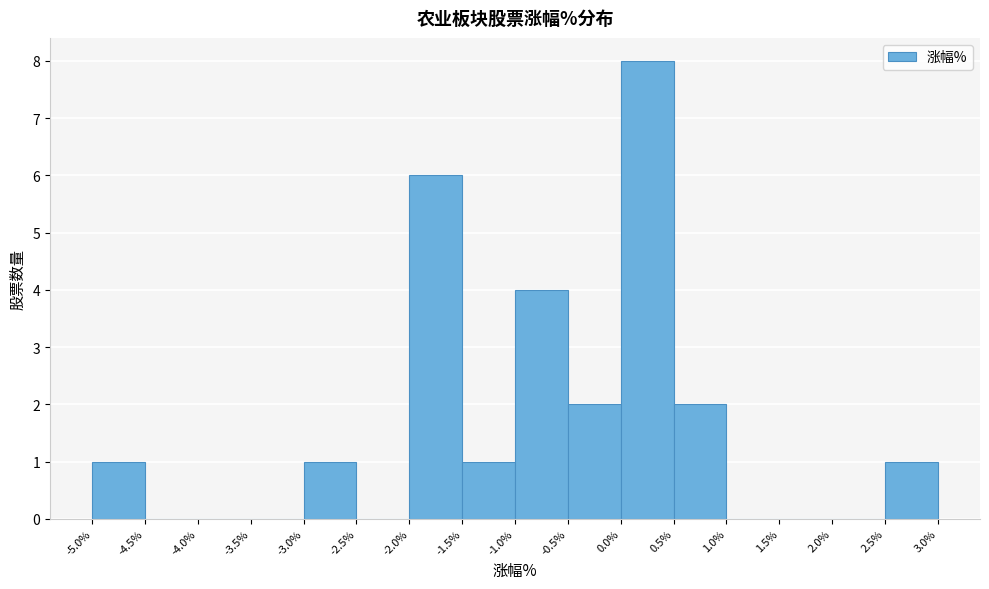

Reading left to right, transcribe this chart: for each bar, give the range it covers on the x-axis and its height. The values are not printed on the chart, so give them approximately, as read against the axis.

-5.0% to -4.5%: 1
-4.5% to -4.0%: 0
-4.0% to -3.5%: 0
-3.5% to -3.0%: 0
-3.0% to -2.5%: 1
-2.5% to -2.0%: 0
-2.0% to -1.5%: 6
-1.5% to -1.0%: 1
-1.0% to -0.5%: 4
-0.5% to 0.0%: 2
0.0% to 0.5%: 8
0.5% to 1.0%: 2
1.0% to 1.5%: 0
1.5% to 2.0%: 0
2.0% to 2.5%: 0
2.5% to 3.0%: 1